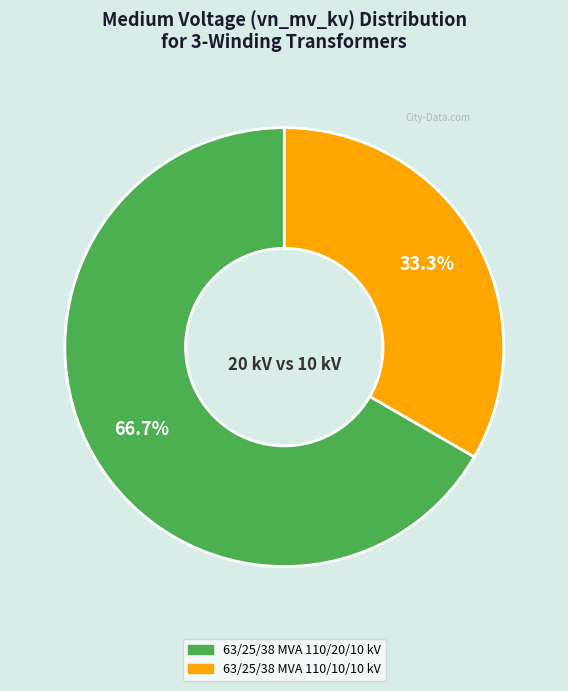

What percentage do 63/25/38 MVA 110/10/10 kV and 63/25/38 MVA 110/20/10 kV together represent?

100.0%